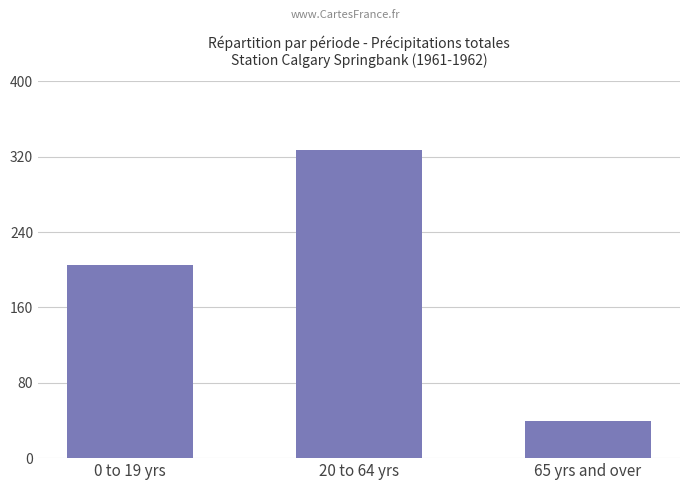

Where is the data nearest to the value 183?

0 to 19 yrs